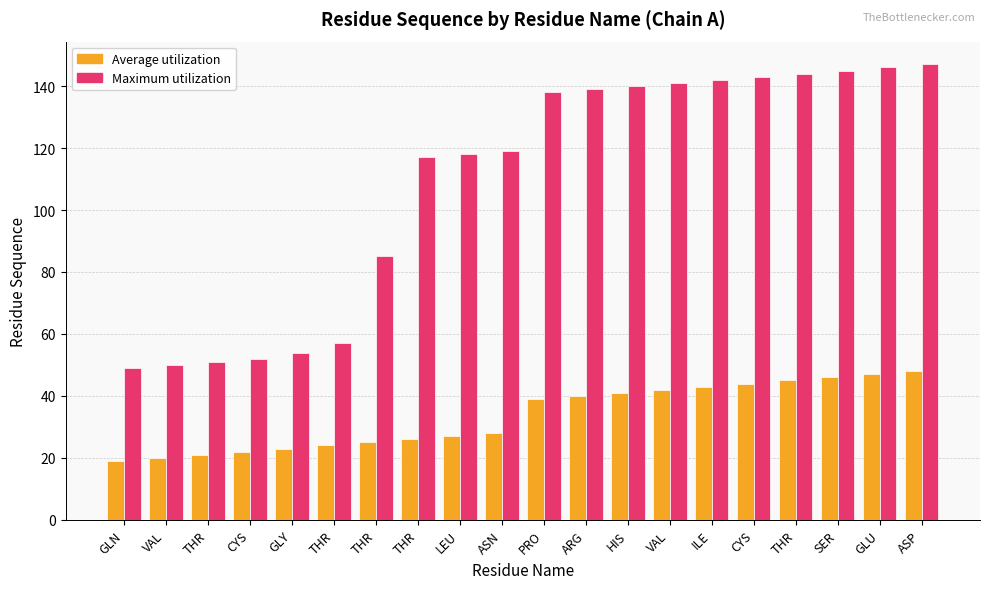

Which series changed the most between ILE and SER?

Average utilization